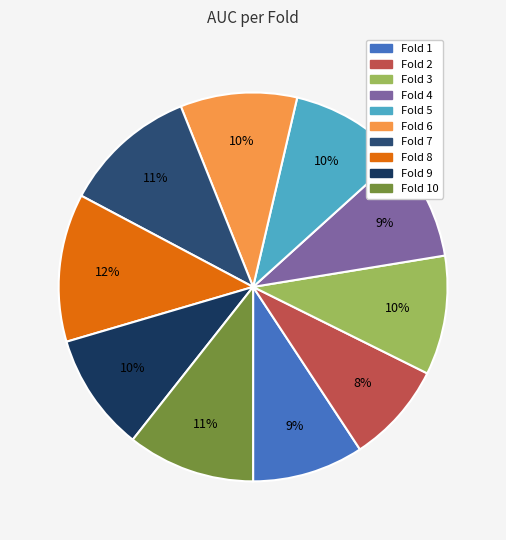

Which slice is the largest?

Fold 8